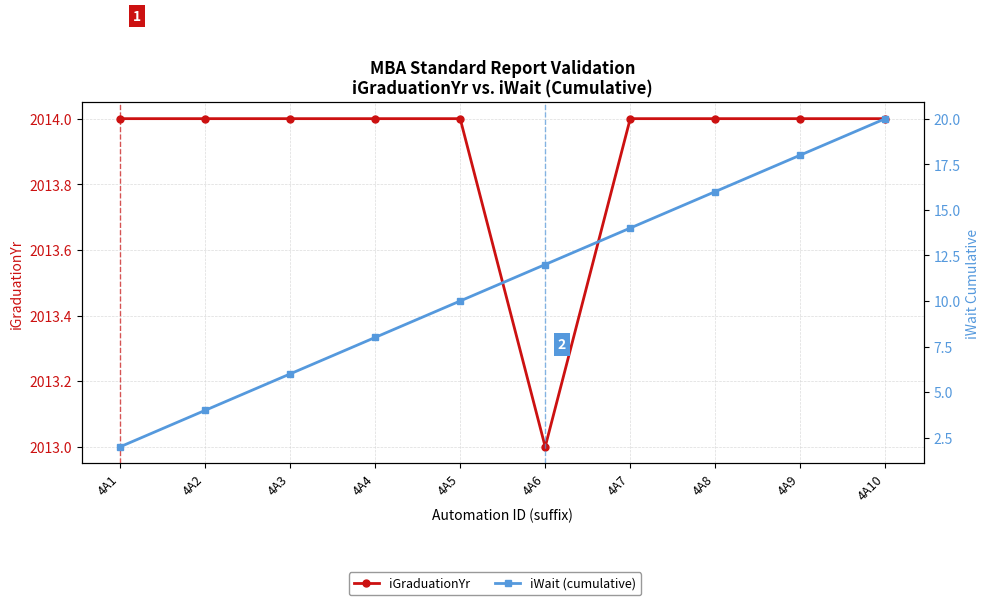

True or false: iWait (cumulative) has more than 1 points higher than both neighbors.

False